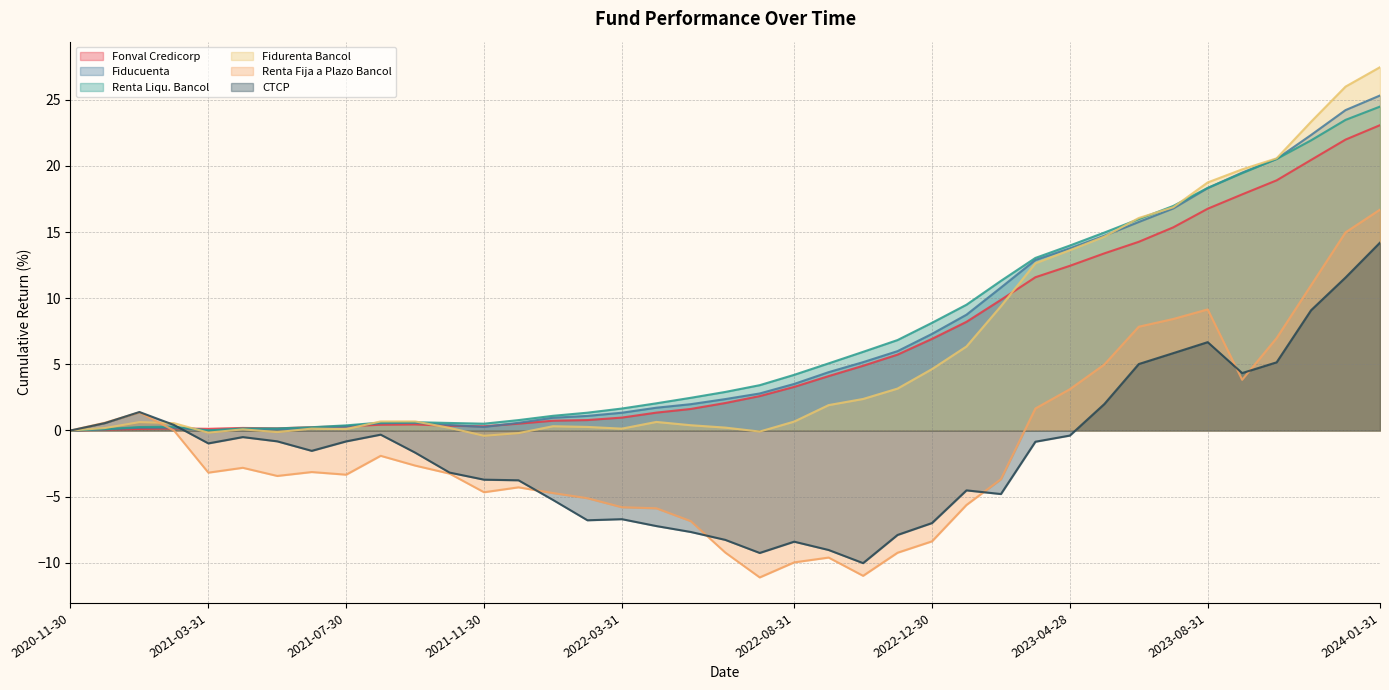

Count the number of categories in the chart.

39